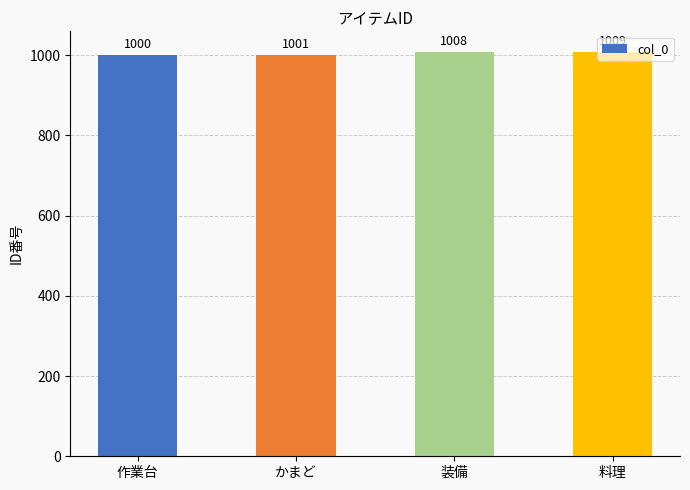

Count the number of categories in the chart.

4